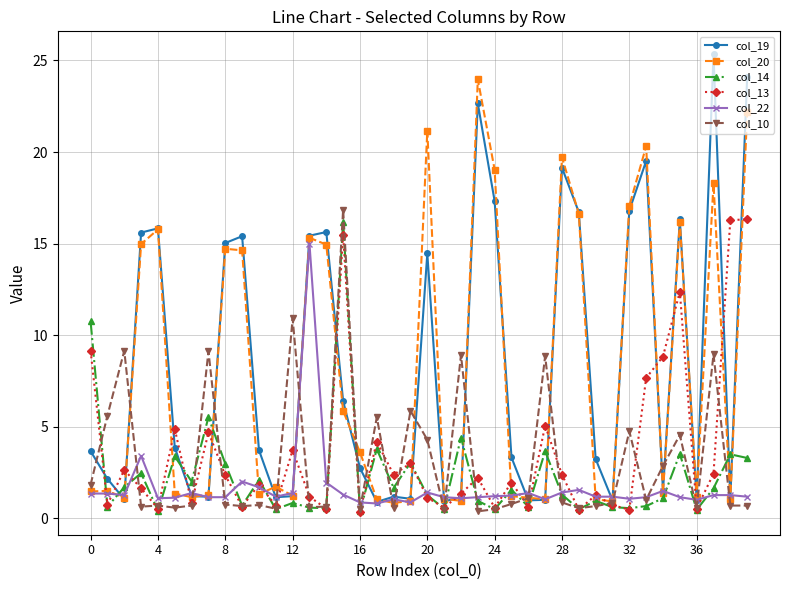

What is the greatest value displayed?

25.3